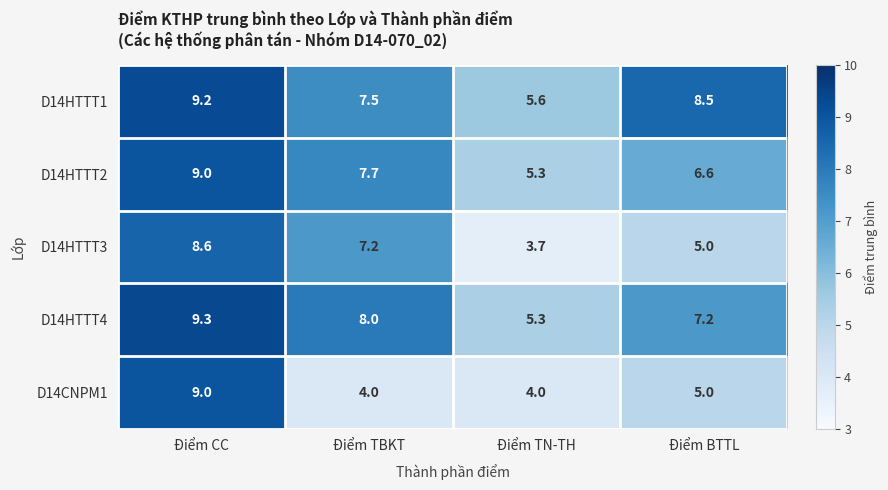

What is the sum of all D14HTTT1 values?

30.8